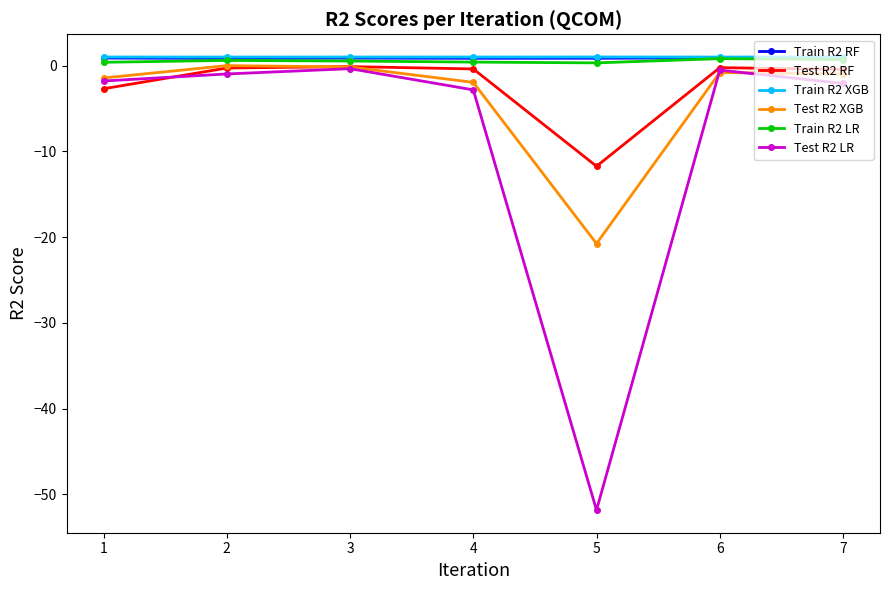

The Test R2 LR series shows -4.9 at 4. True or false?

False